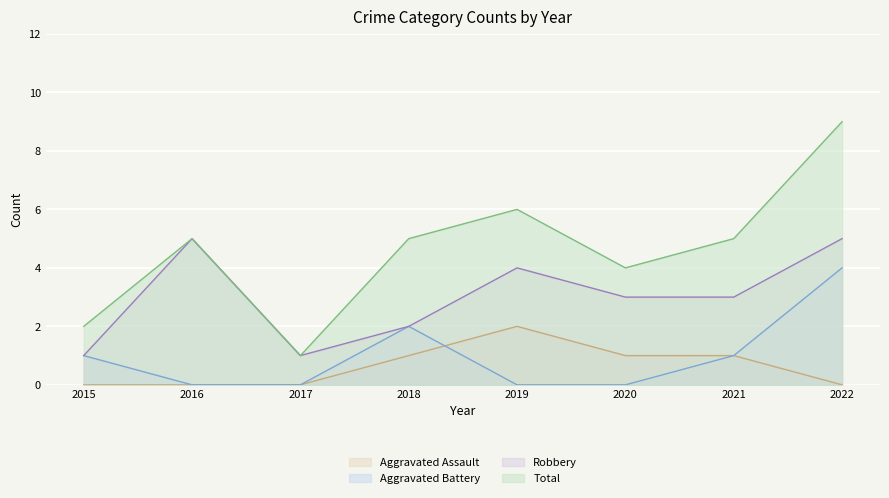

How many values in the Aggravated Assault (line) series exceed 1?

1